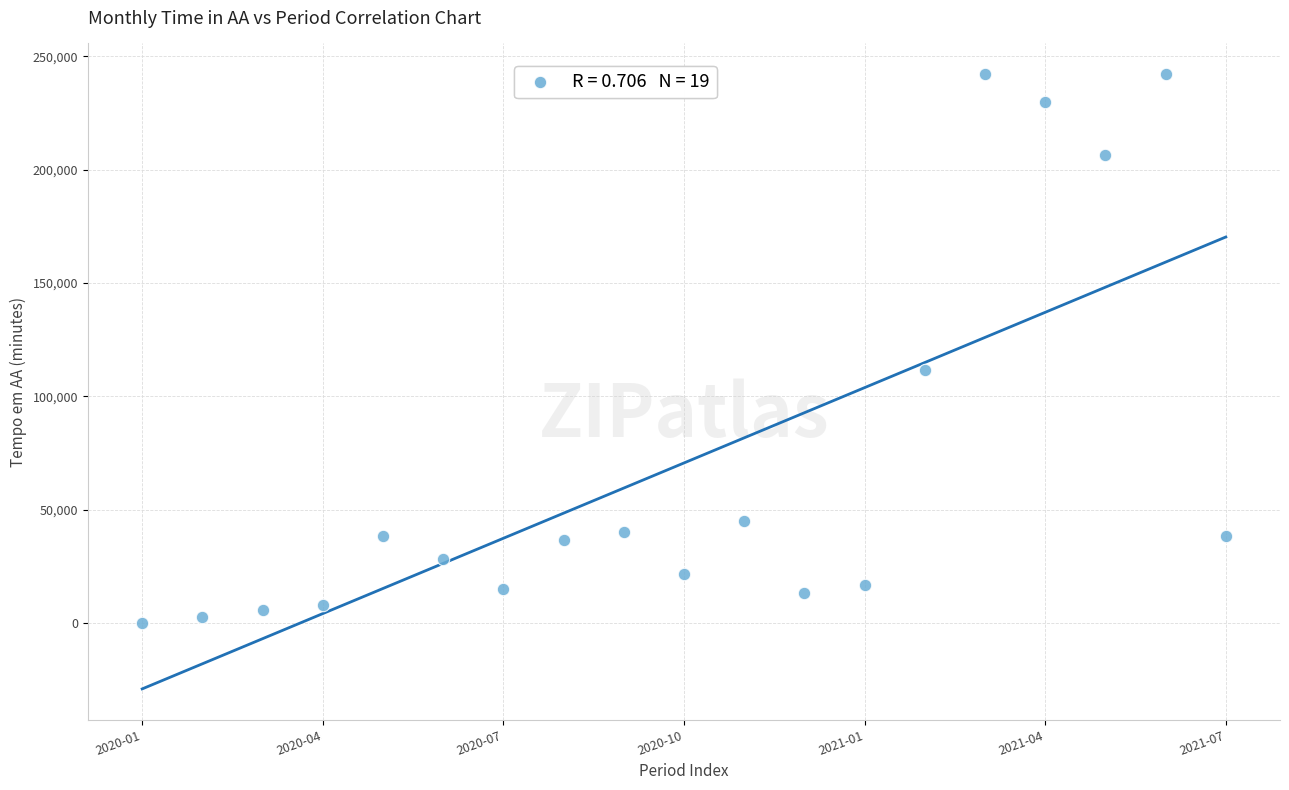

What is the range of Y values (max minus min)?

242055.1